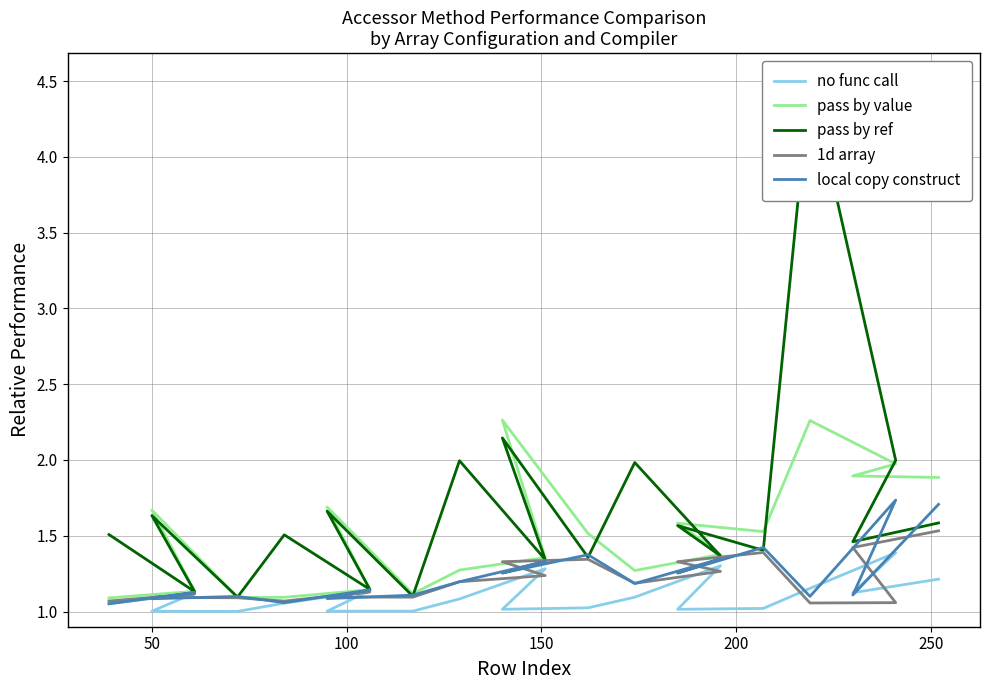

What is the difference between the second highest and second lowest values in the pass by value series?

1.2